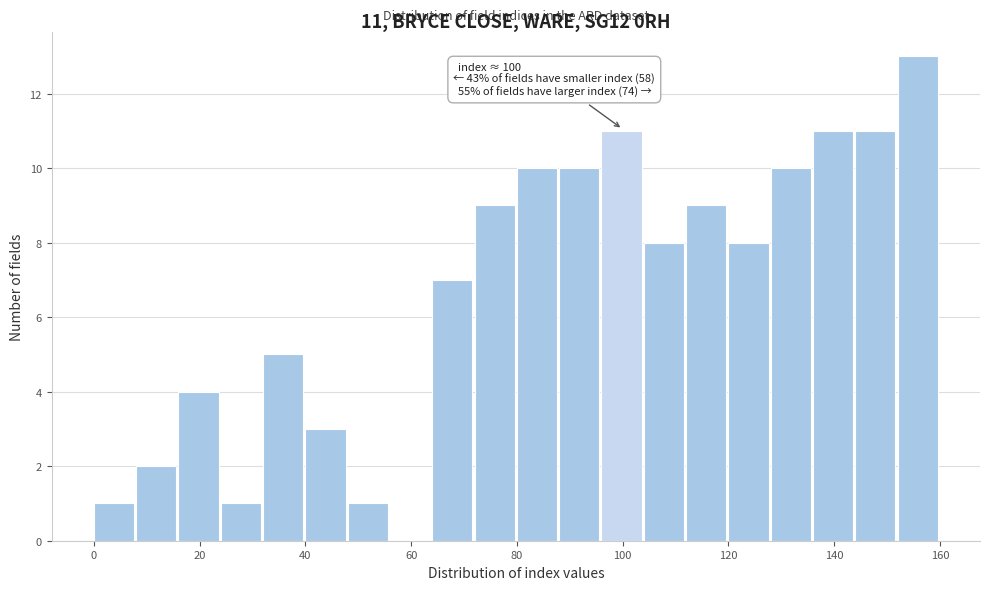

Which range on the x-axis has the tallest bar?

152 to 160